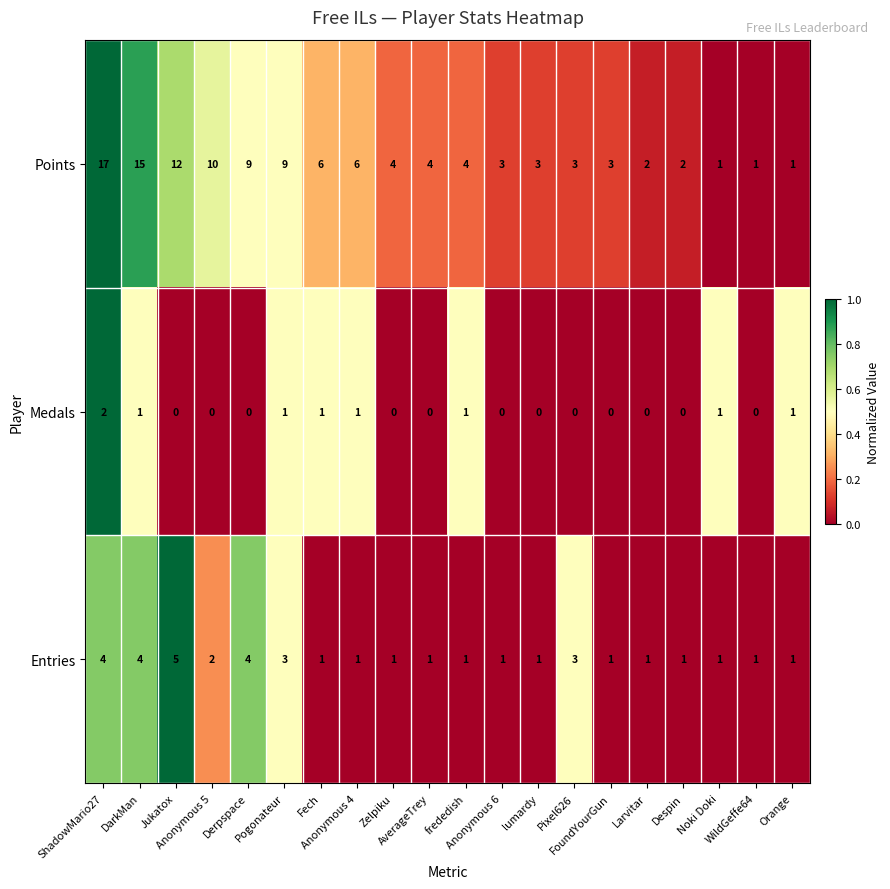

Which series has the largest range (max minus min)?

Points